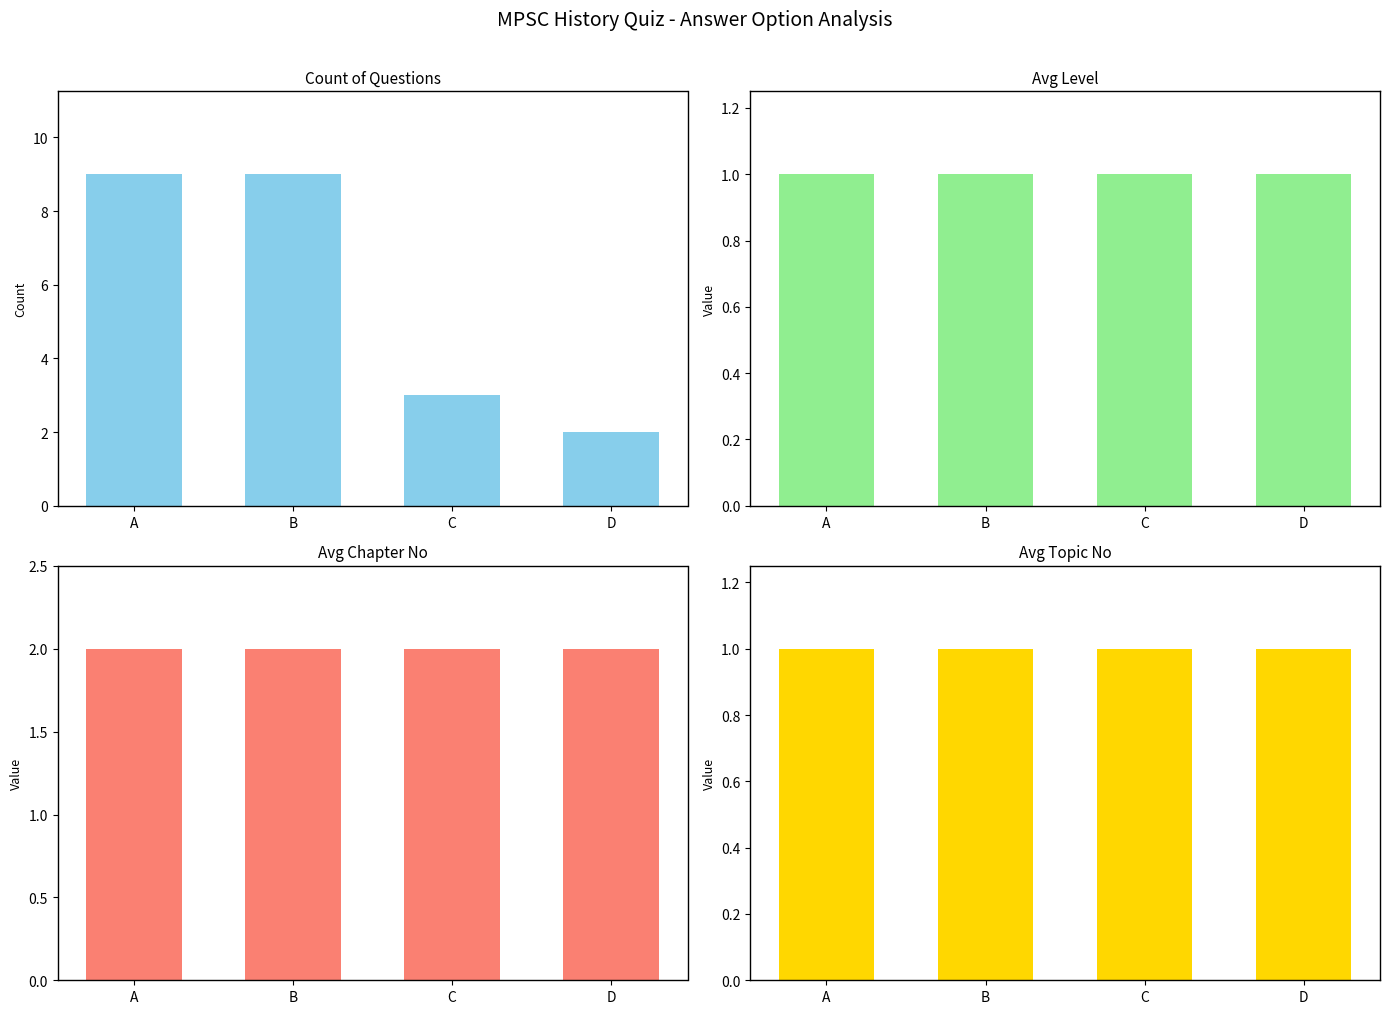

What is the value of the Avg Topic No bar at the 4th from the left?

1